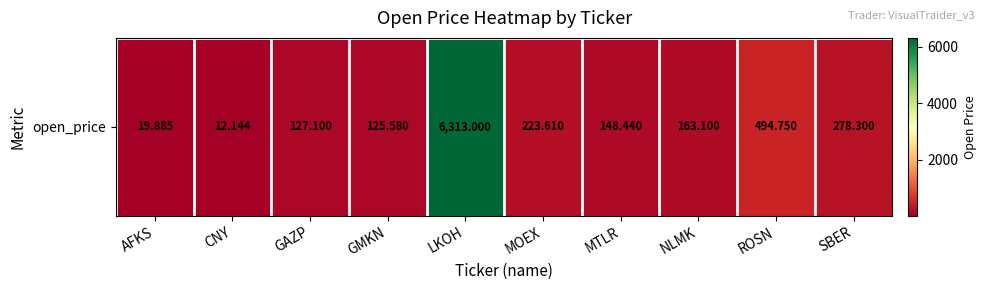

What is the sum of all values?

7905.9